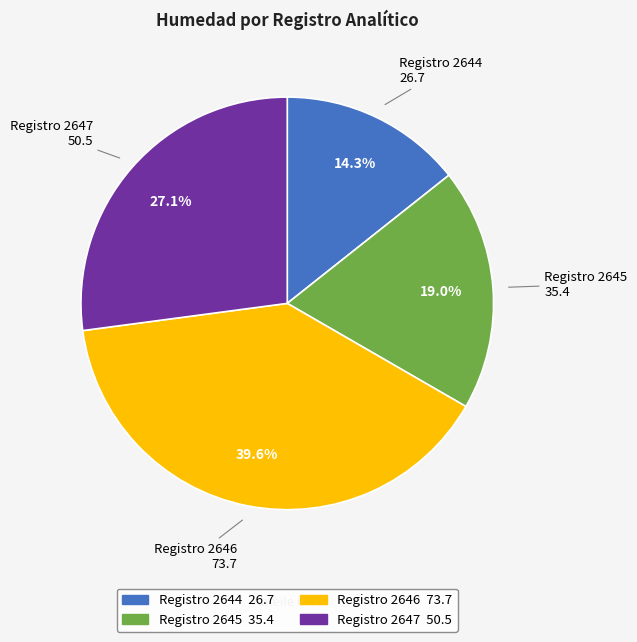

Is there any slice that represents more than half of the pie?

No